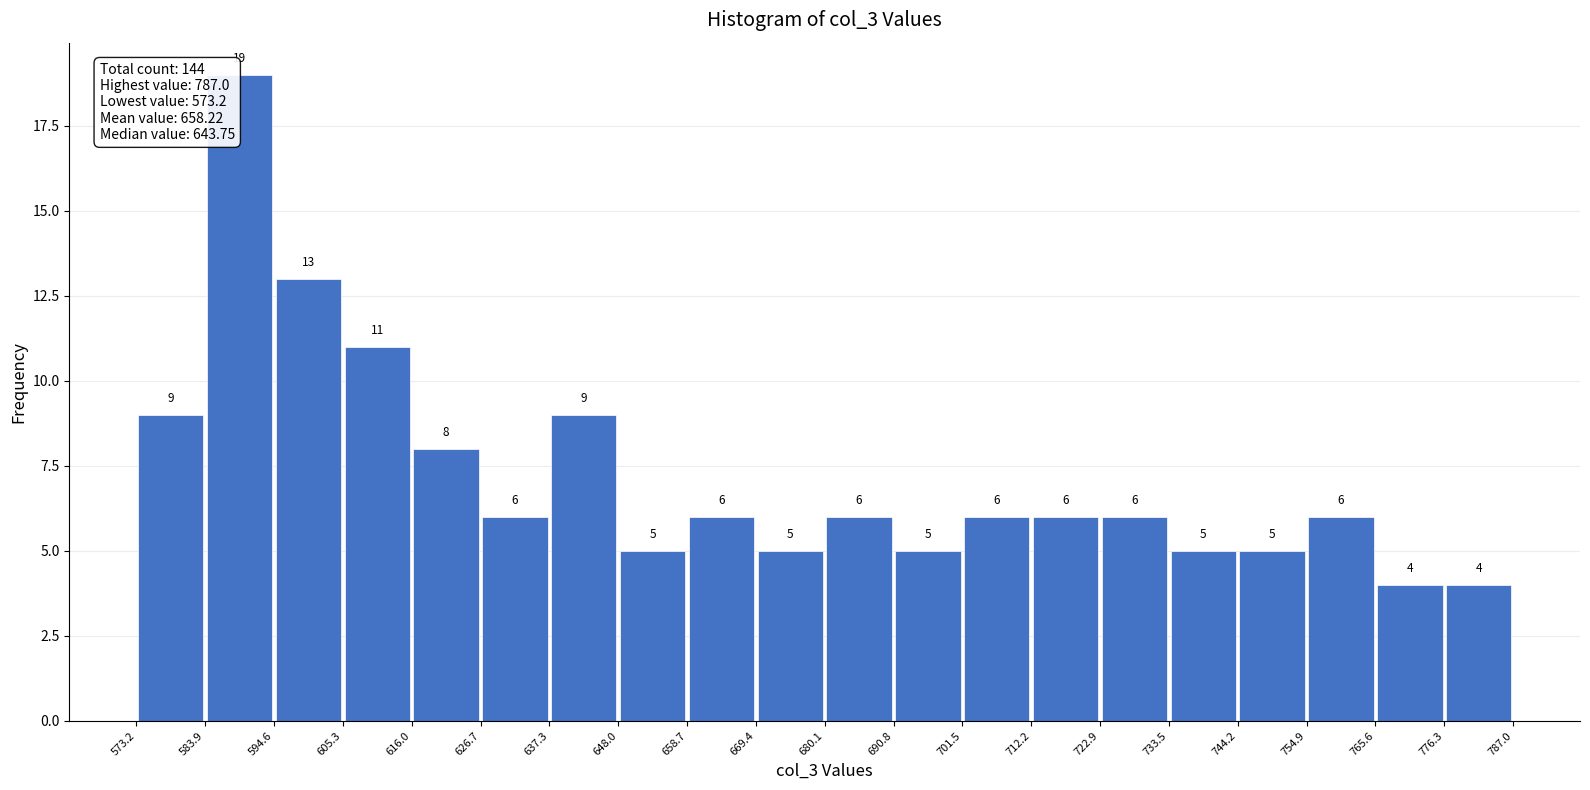

Reading left to right, transcribe this chart: for each bar, give the range it covers on the x-axis and its height.

573.2 to 583.9: 9
583.9 to 594.6: 19
594.6 to 605.3: 13
605.3 to 616.0: 11
616.0 to 626.7: 8
626.7 to 637.3: 6
637.3 to 648.0: 9
648.0 to 658.7: 5
658.7 to 669.4: 6
669.4 to 680.1: 5
680.1 to 690.8: 6
690.8 to 701.5: 5
701.5 to 712.2: 6
712.2 to 722.9: 6
722.9 to 733.5: 6
733.5 to 744.2: 5
744.2 to 754.9: 5
754.9 to 765.6: 6
765.6 to 776.3: 4
776.3 to 787.0: 4